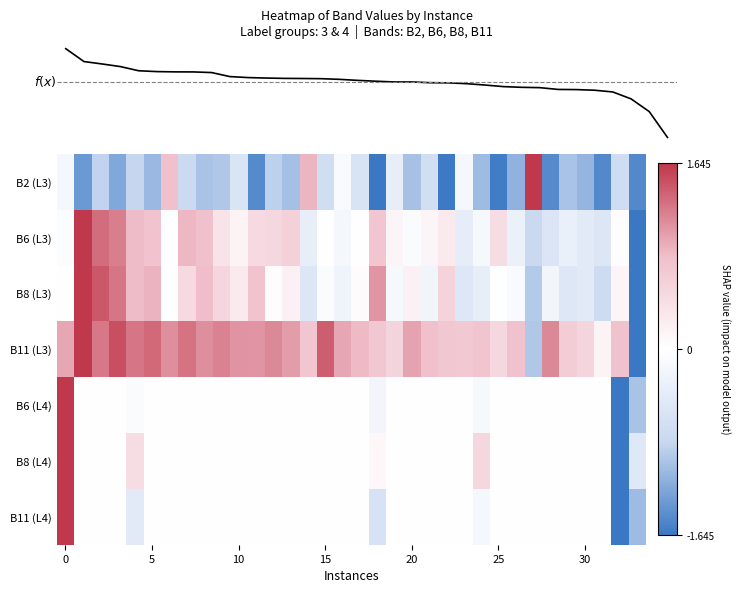

What is the difference between the maximum and second lowest values in the B2 (L3) series?

3.3